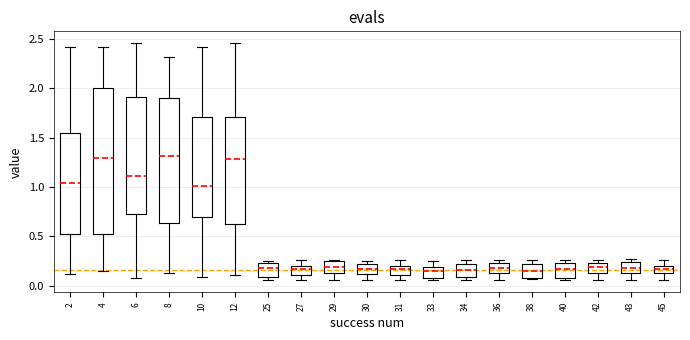

Which box is the tallest, from its lower edge to its upper edge?

4